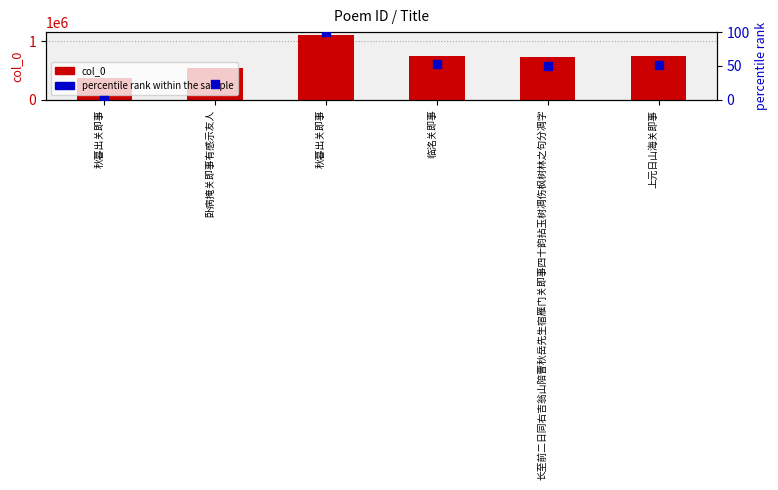

Which series reaches the maximum Y coordinate?

col_0